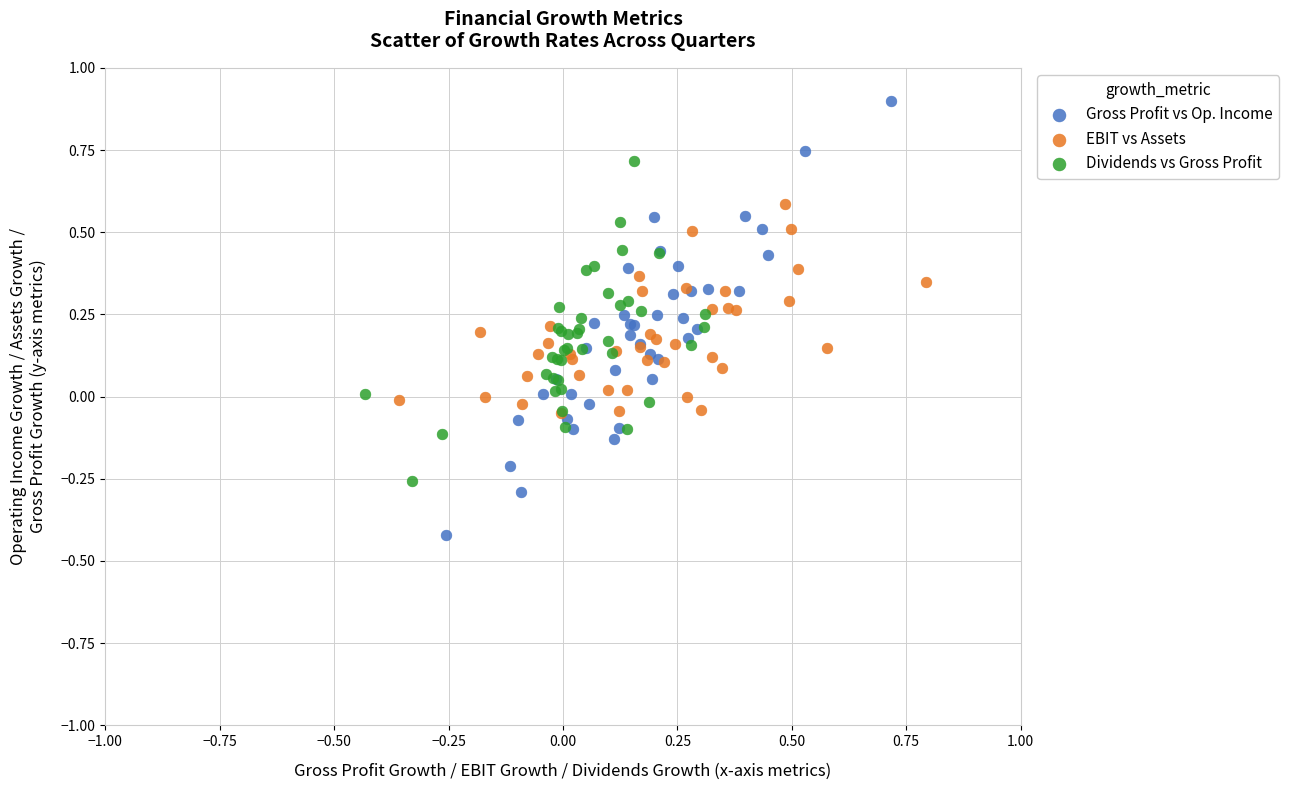

Which series has the widest spread of Y values?

Gross Profit vs Op. Income